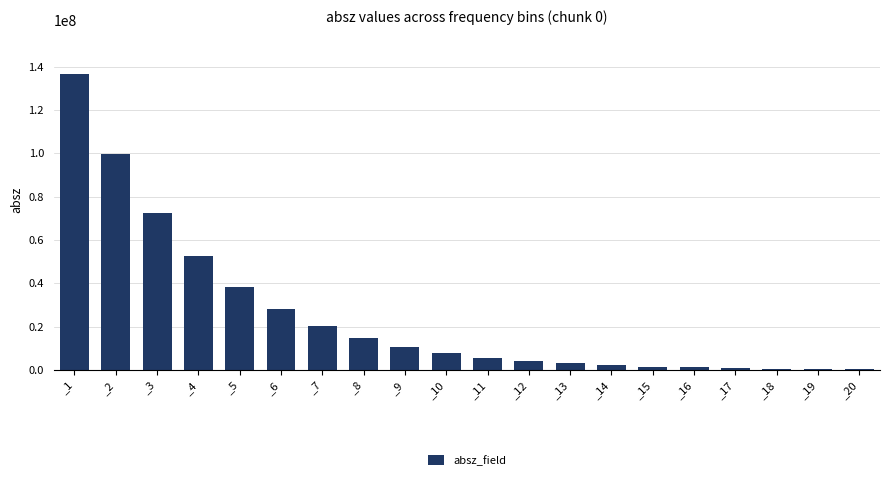

Approximately how many times larger is the value at _8 compared to _6?

0.5